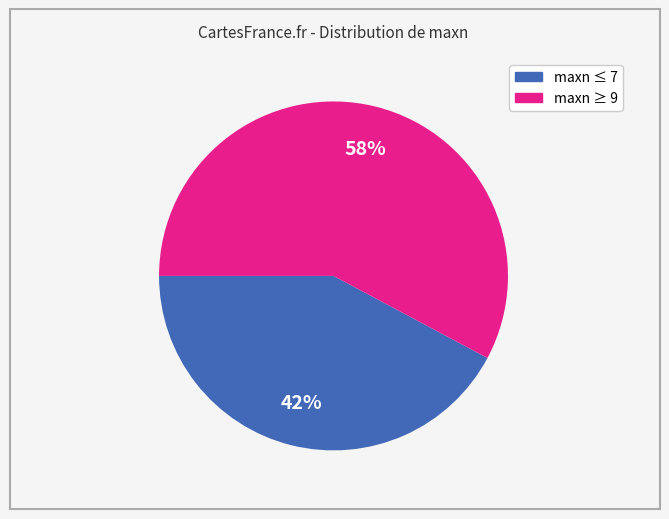

To the nearest percent, what is the average slice percentage?

50%